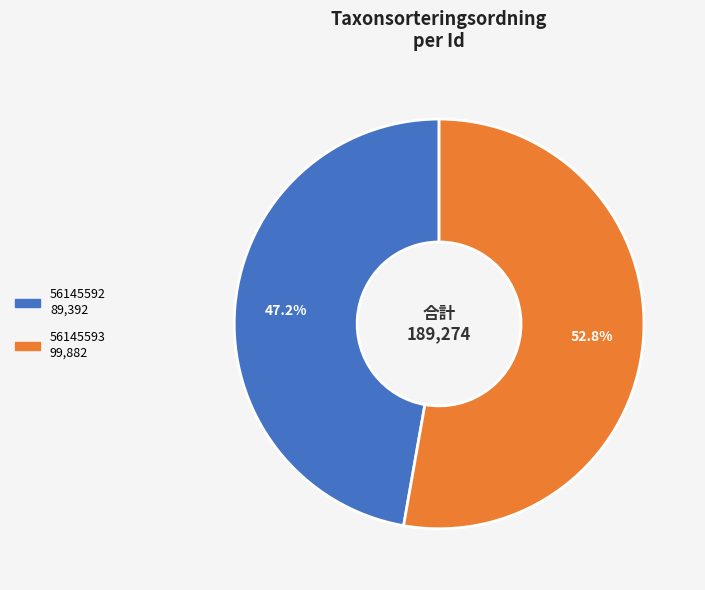

What is the largest slice in the pie chart?

56145593